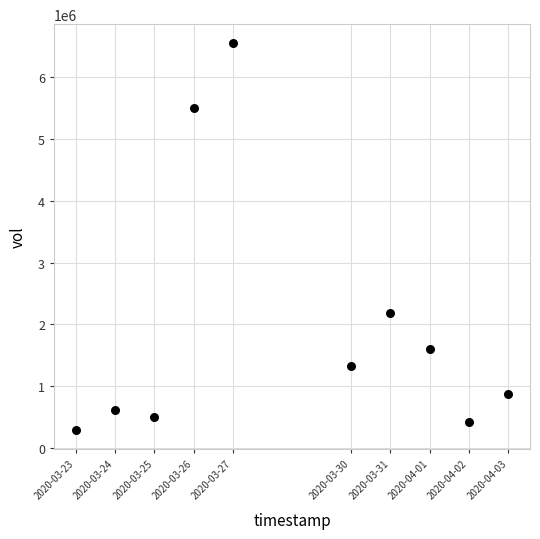

What Y value in the scatter plot is closest to 3422400?

2184500